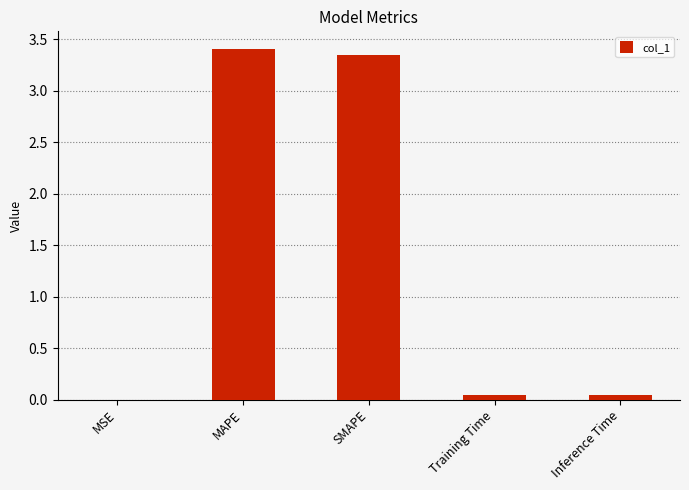

Between MAPE and Inference Time, which is larger?

MAPE